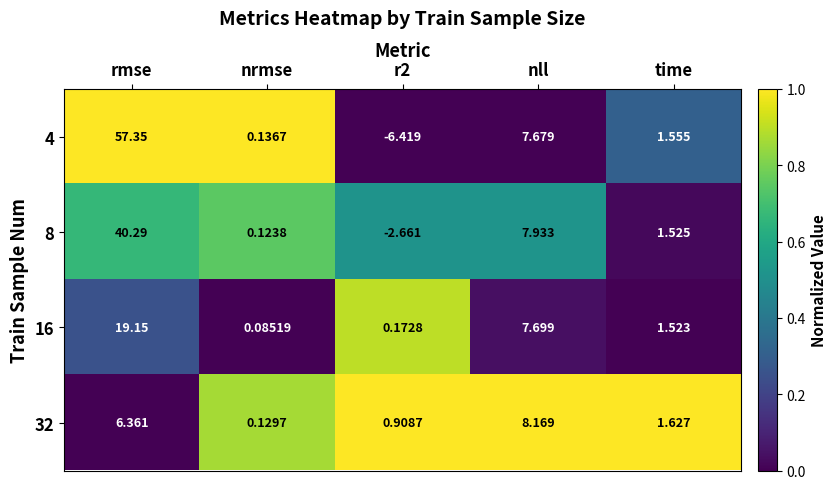

Is the value of 32 at r2 greater than the value of 8 at nll?

No